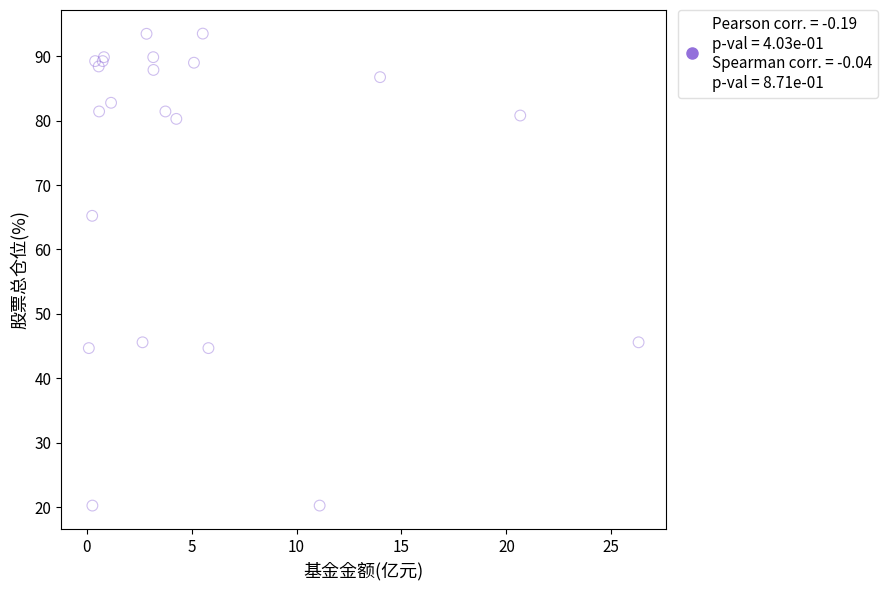

What Y value in the scatter plot is closest to 56?

65.2